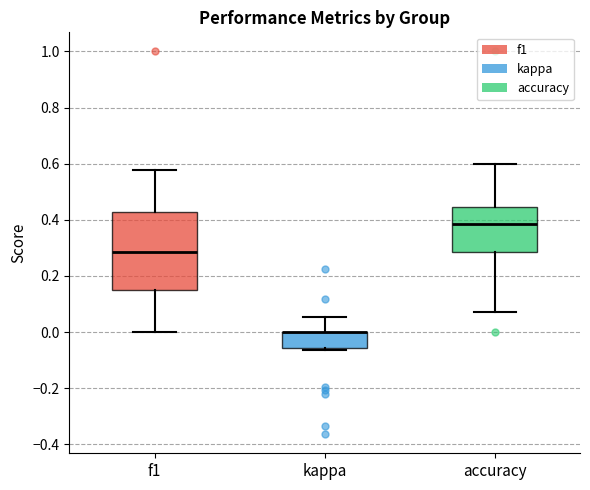

Where is the upper edge of the box for accuracy on the y-axis? The values are not printed on the chart, so give them approximately, as read against the axis.

0.44